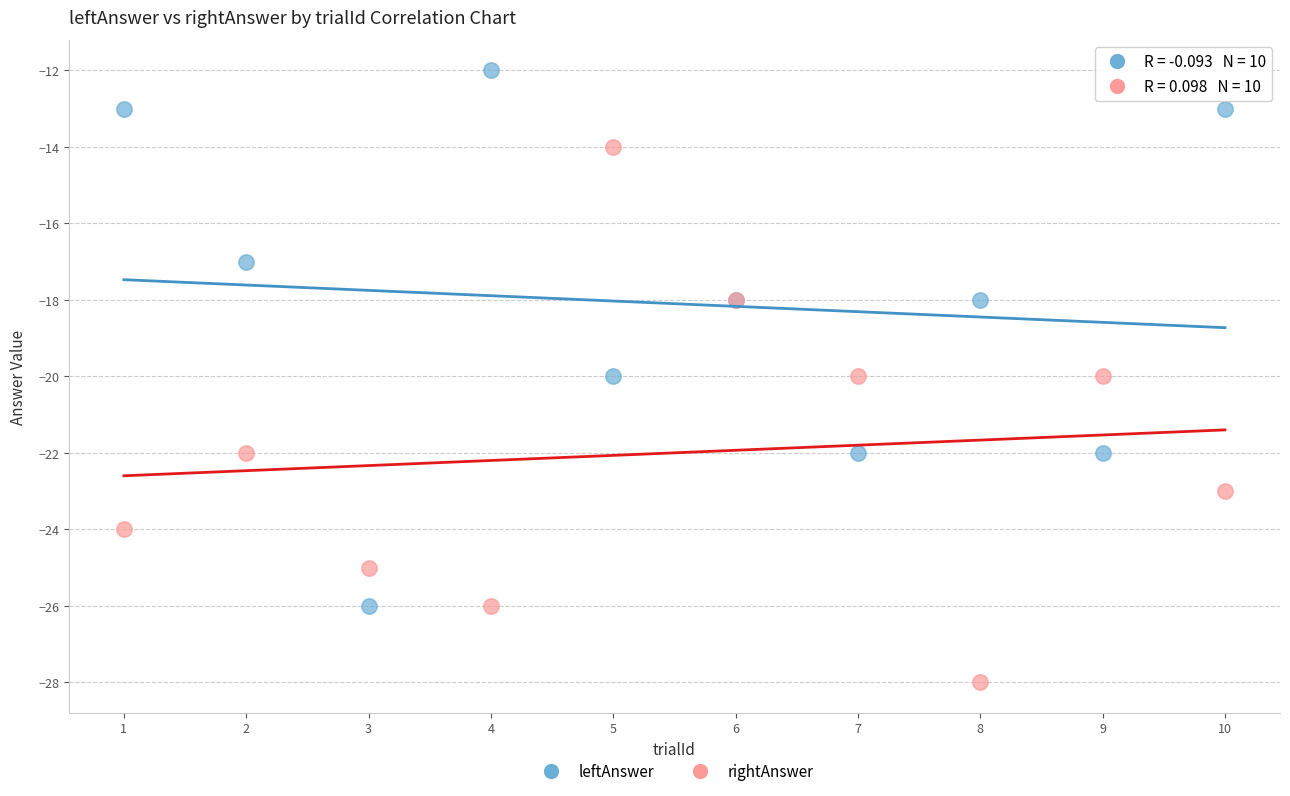

What is the X range (max minus min) for the scatter plot?

9